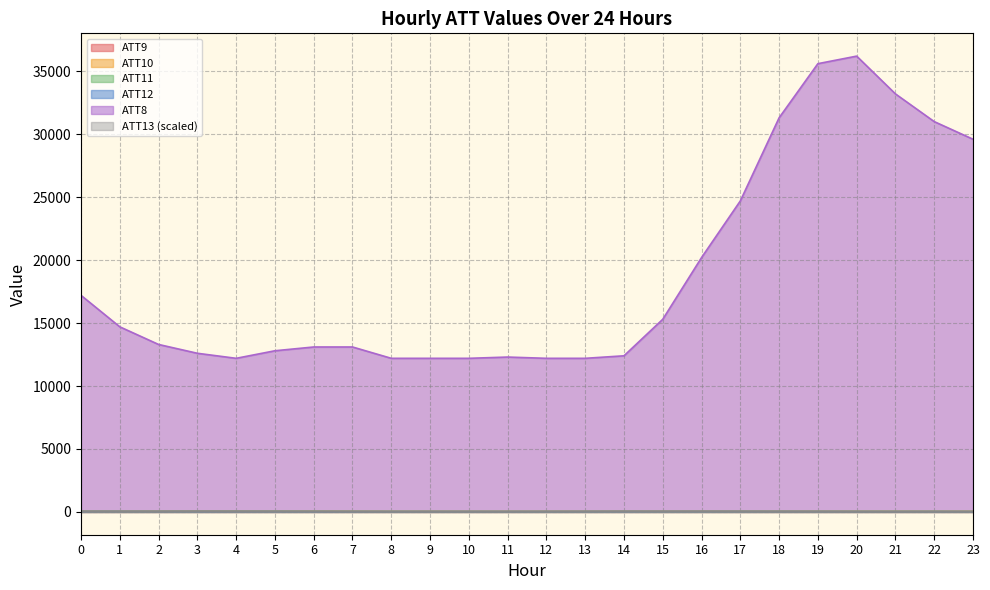

What is the highest value of the ATT13 series?

50.0